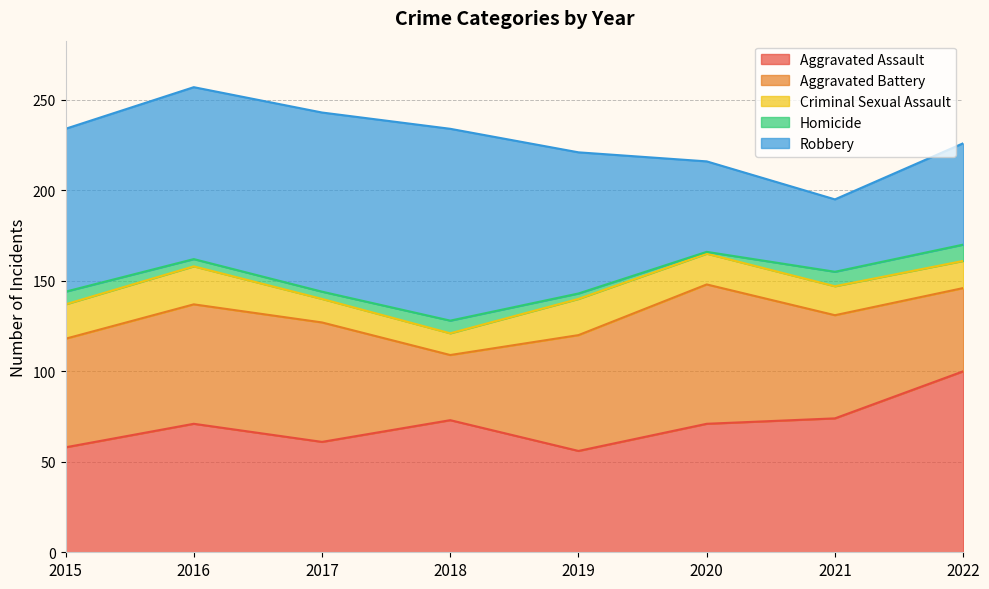

What is the value of the Robbery point at the 8th from the left?

56